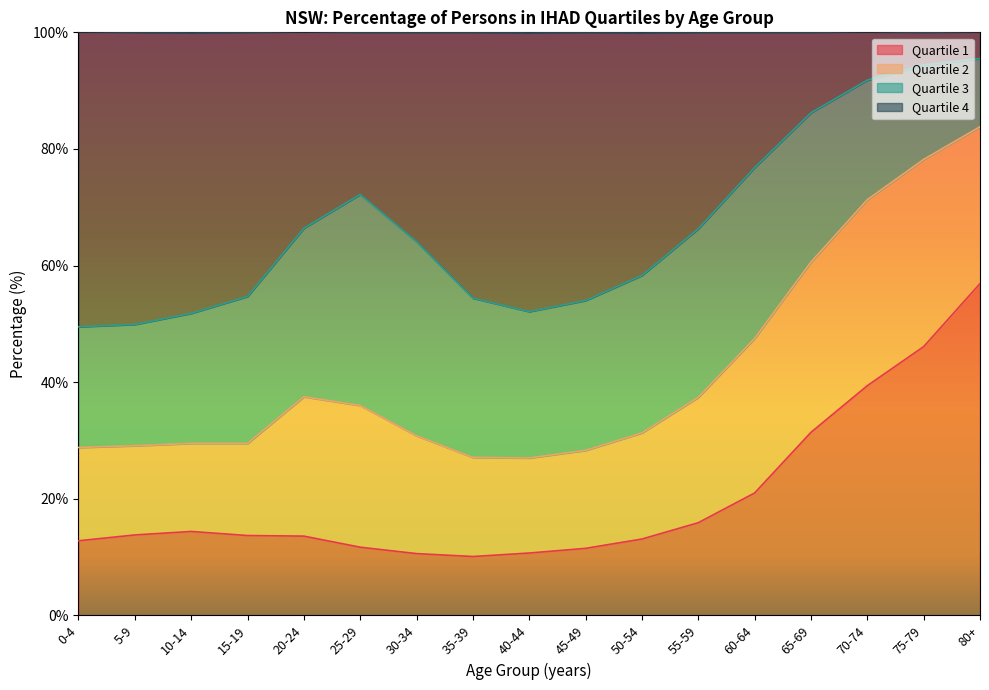

What is the highest value of the Quartile 1 series?

56.9